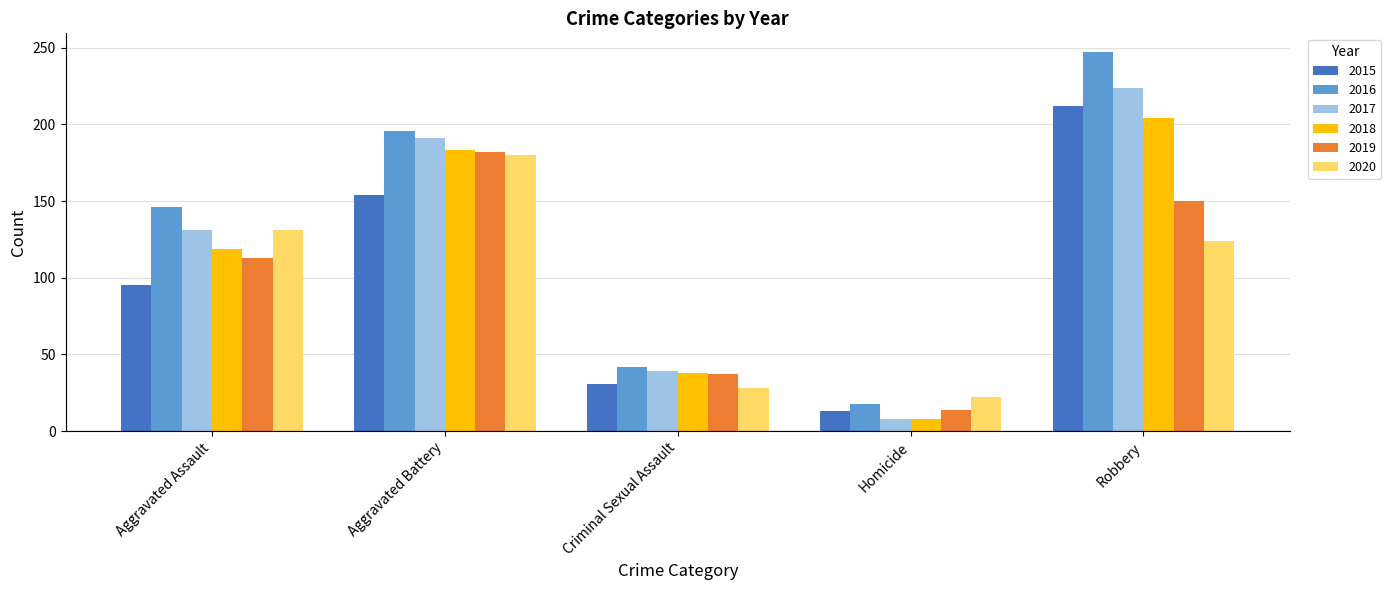

At which category is the sum across all series the highest?

Robbery